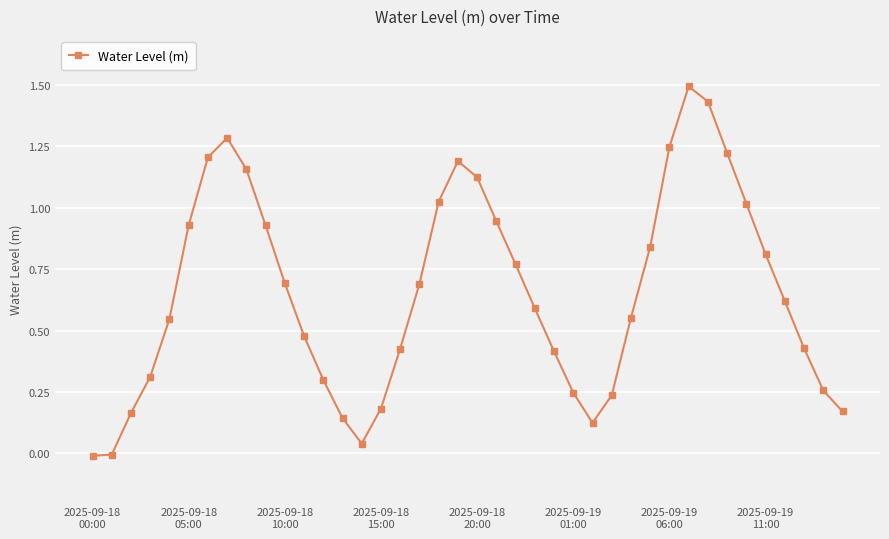

What is the greatest value displayed?

1.5